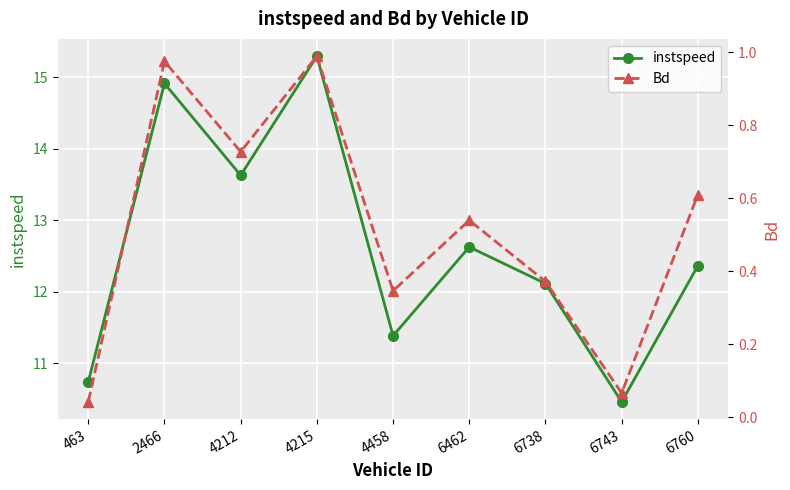

Which has a higher value, 4215 or 6743?

4215